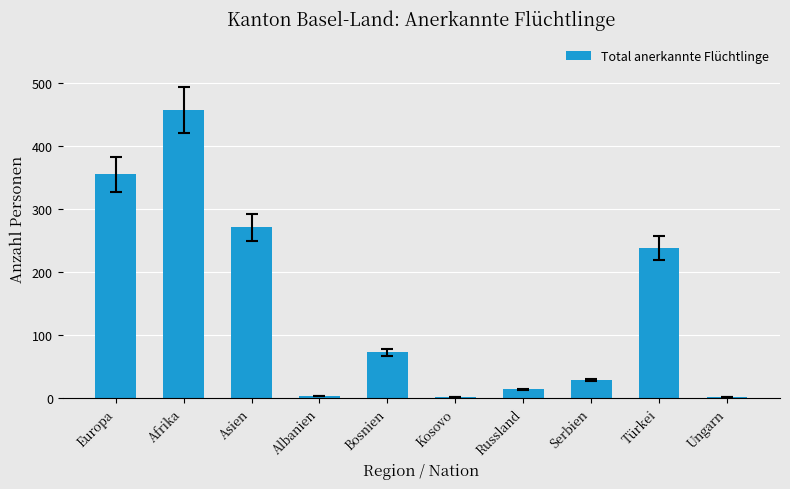

What is the change in value from Europa to Türkei?

-117